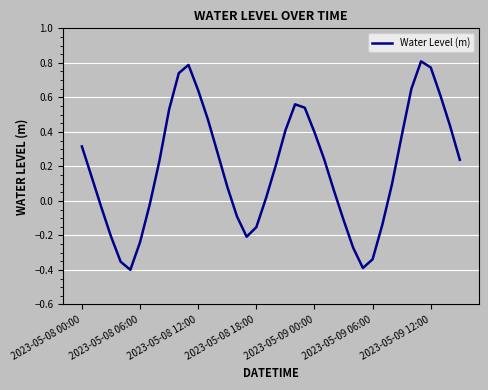

What is the difference between the maximum and minimum values?

1.2